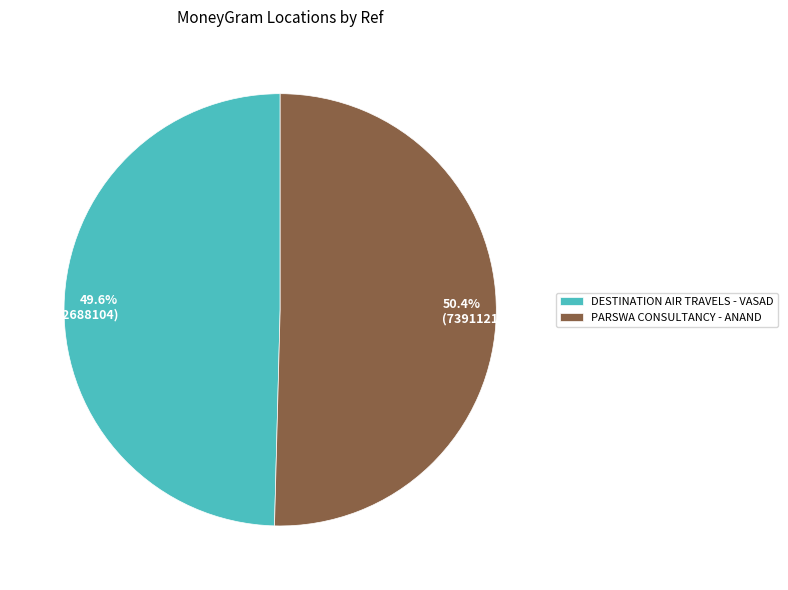

Rank the categories by value from lowest to highest.

DESTINATION AIR TRAVELS - VASAD, PARSWA CONSULTANCY - ANAND